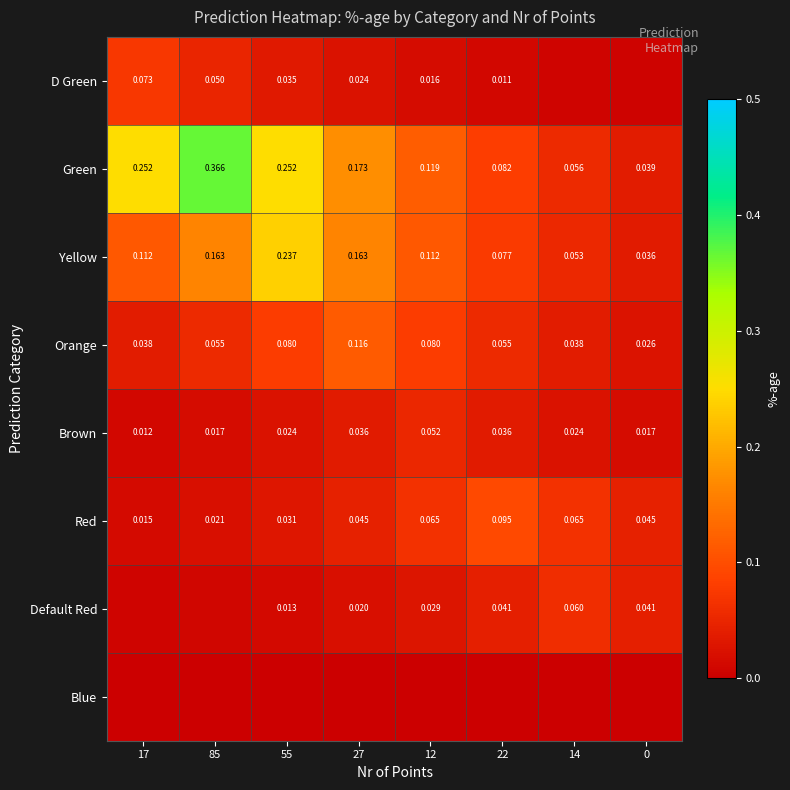

Is the value of Red at 55 greater than the value of Green at 0?

No